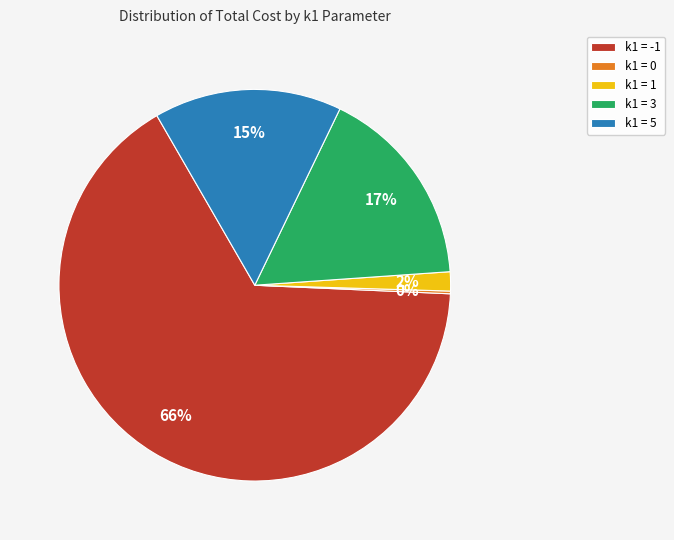

Which slice is the largest?

k1 = -1